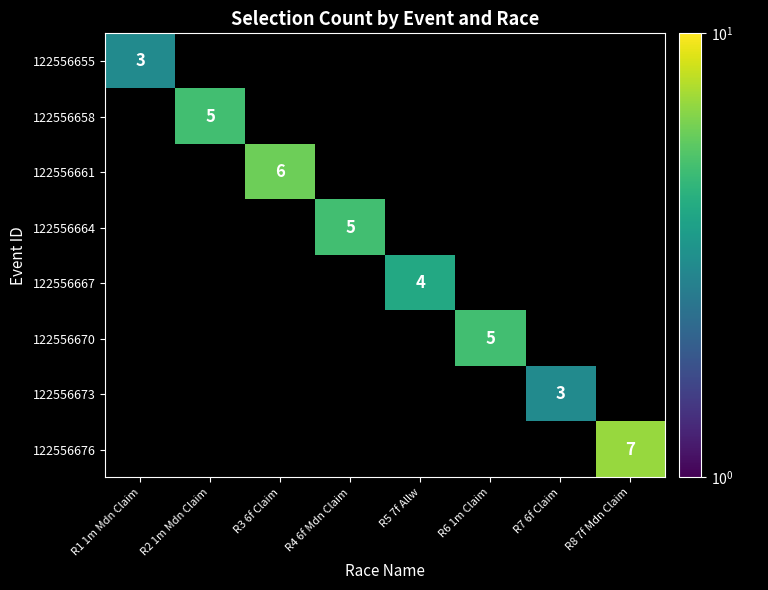

The 122556658 series shows 8.3 at R2 1m Mdn Claim. True or false?

False